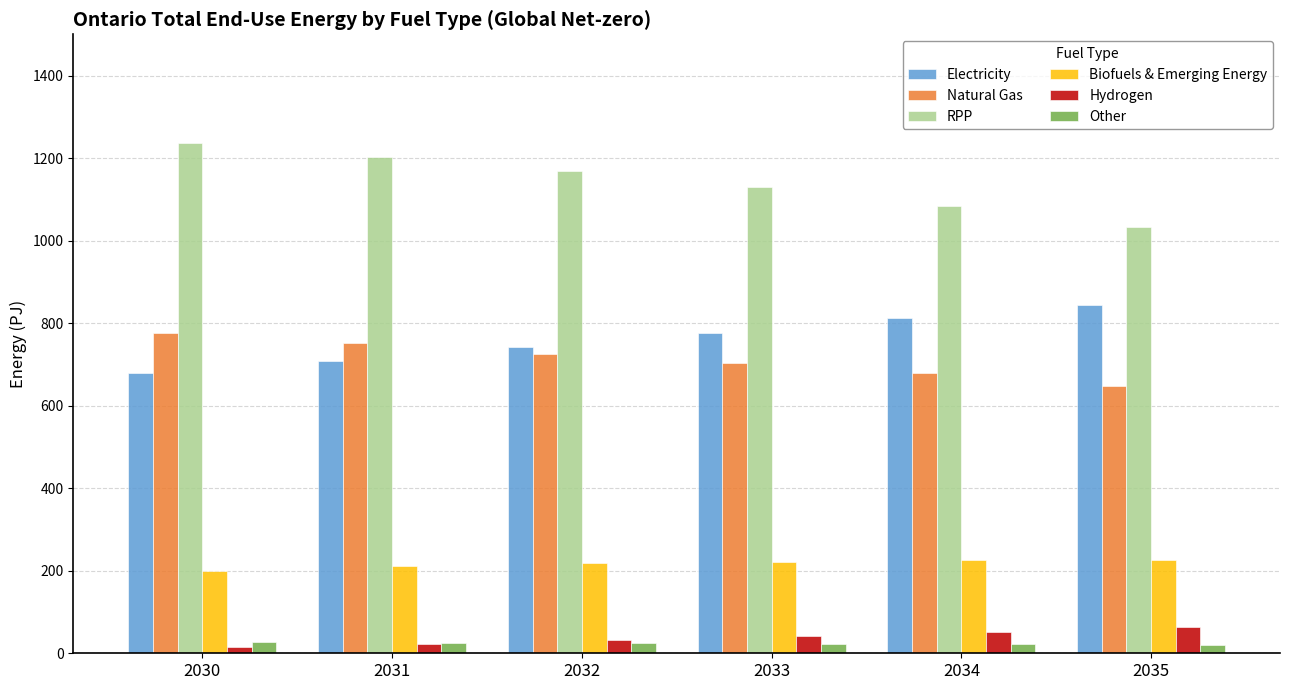

What is the total value across all series at 2030?

2934.3